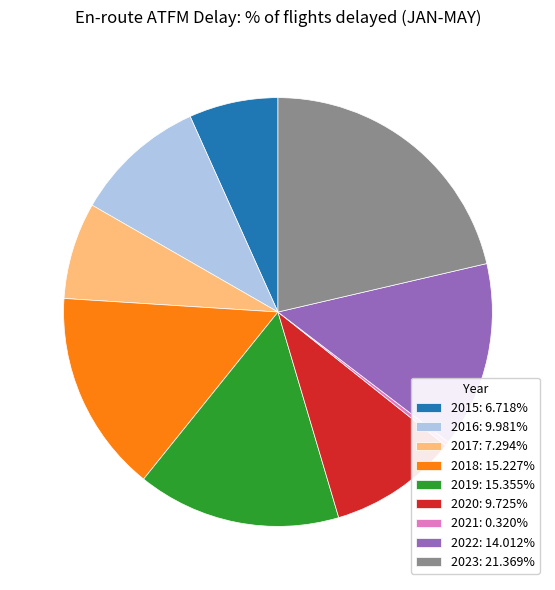

Does 2019: 15.355% represent more than half of the total?

No